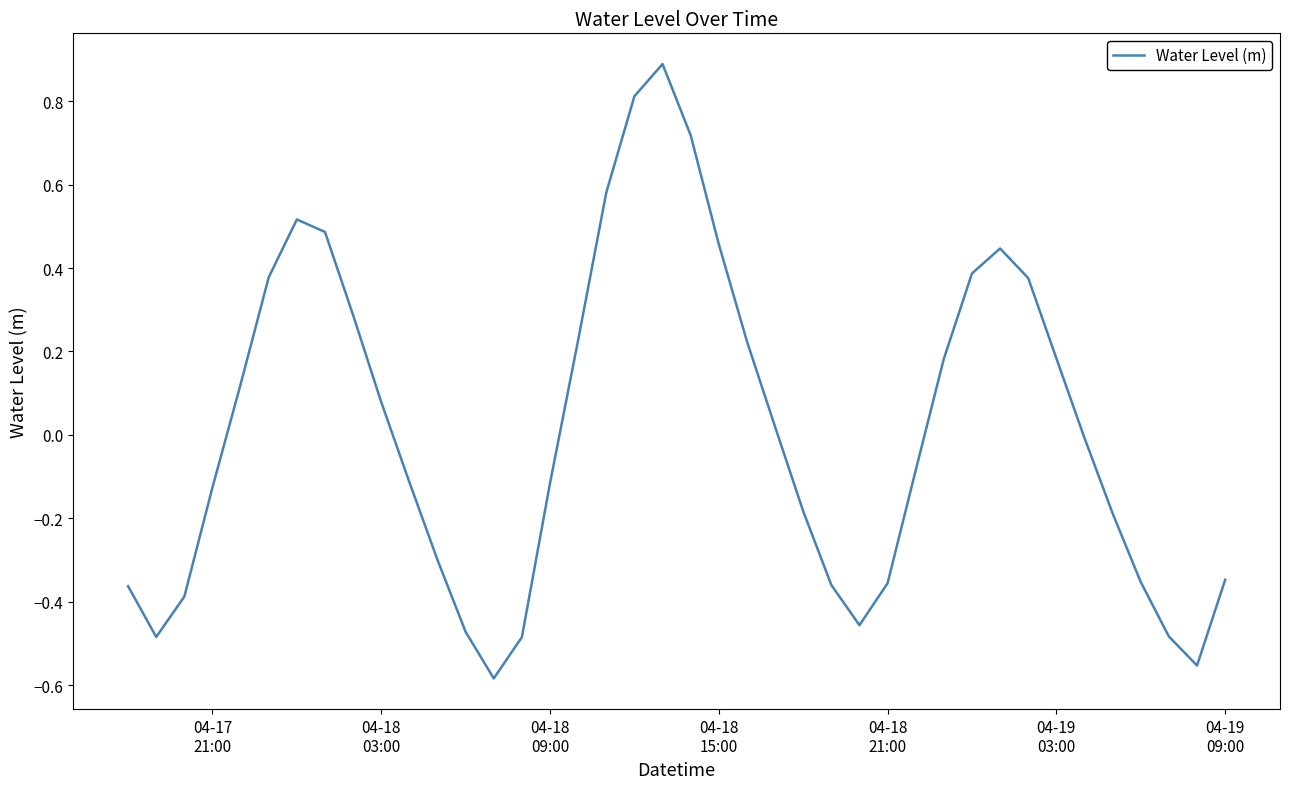

True or false: there are more than 1 points higher than both neighbors.

True